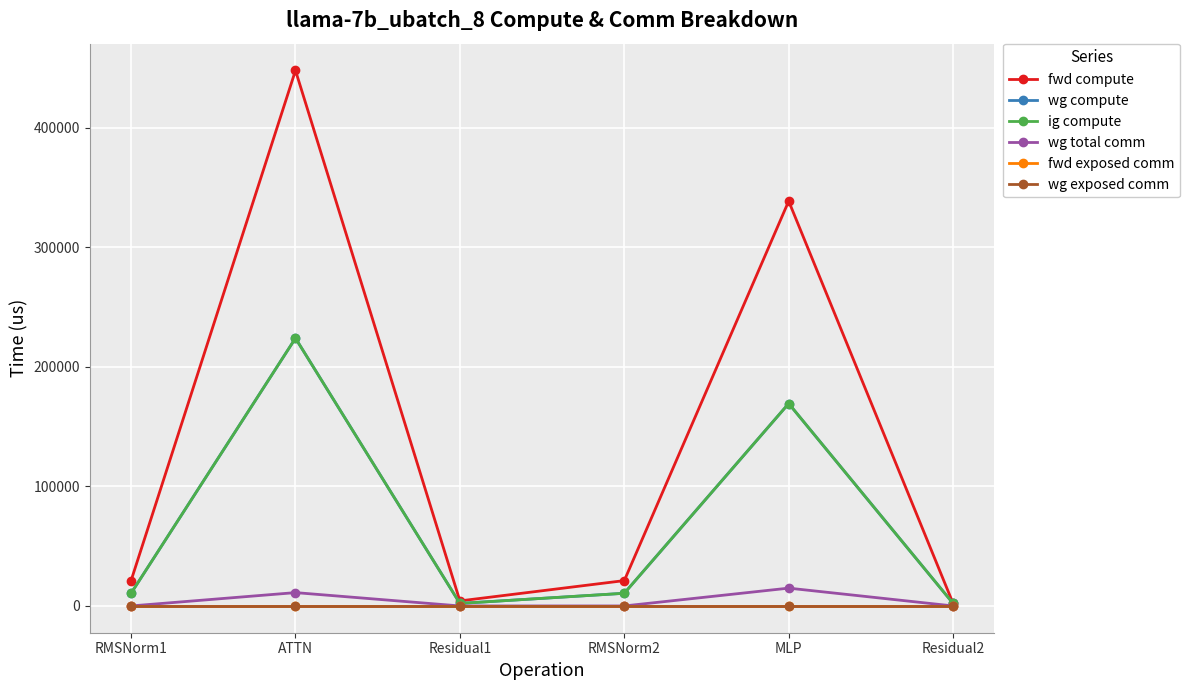

Is this an area chart (filled region under the line)?

No